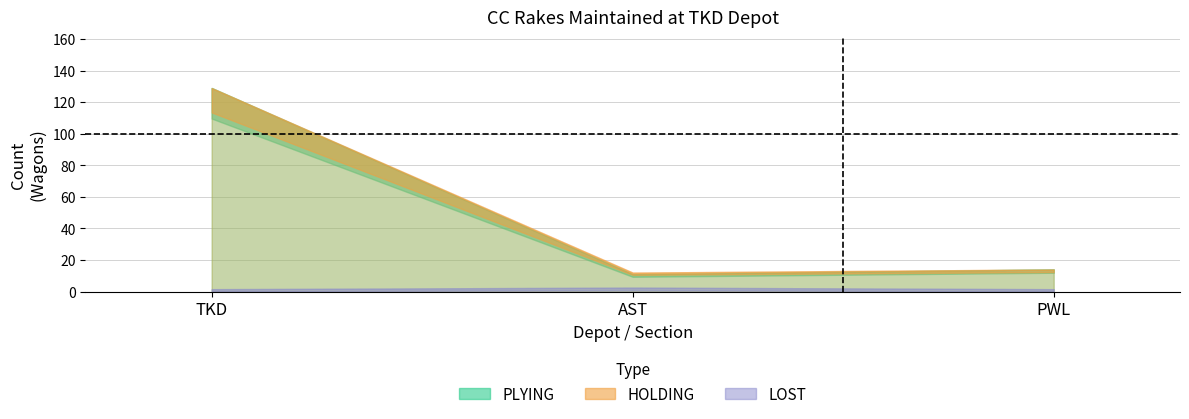

How many values in the HOLDING series exceed 14?

1